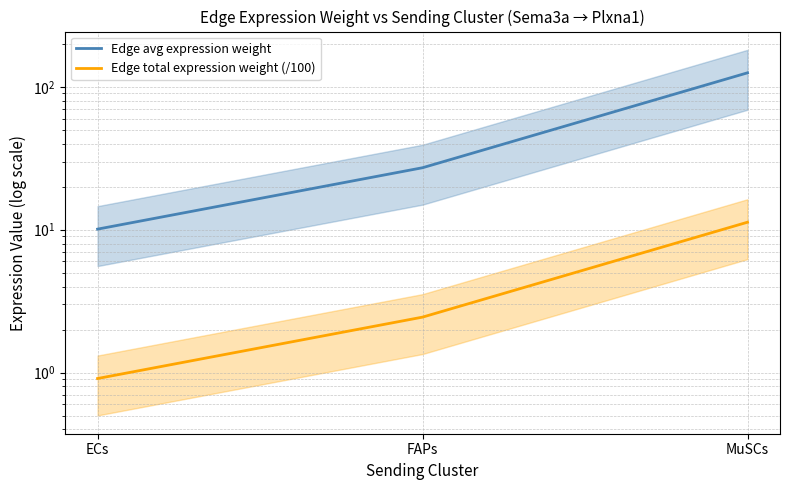

At how many categories does at least one series exceed 57?

1